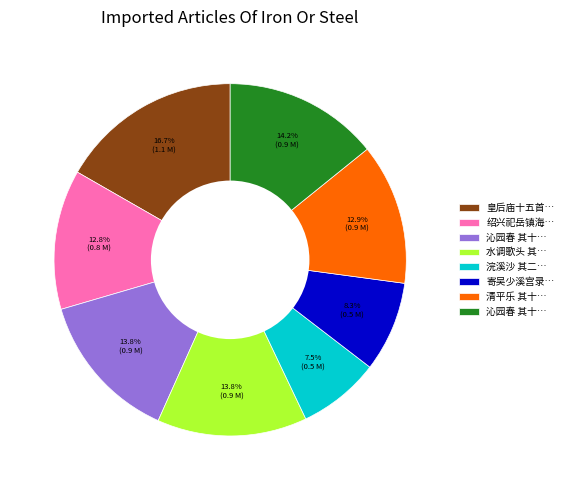

Does any single category account for the majority?

No